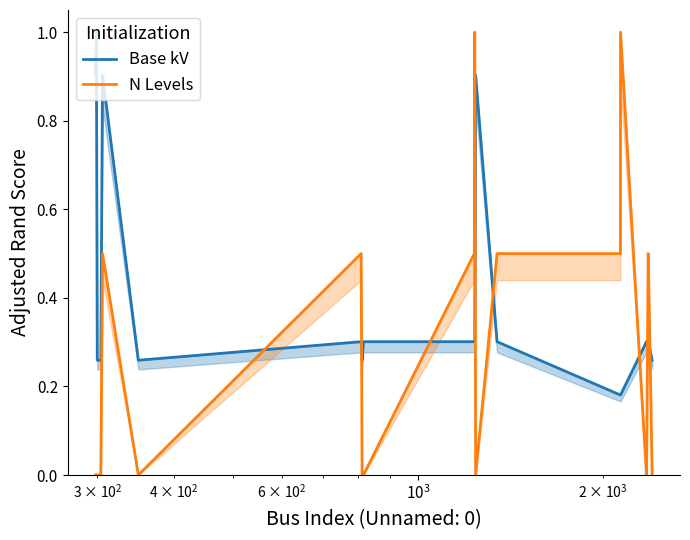

At how many categories does at least one series exceed 0?

20